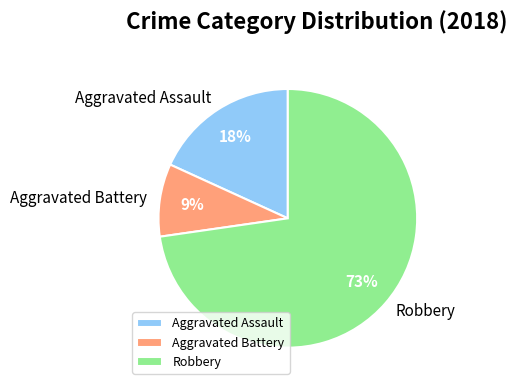

To the nearest percent, what is the combined percentage of Aggravated Battery and Aggravated Assault?

27%